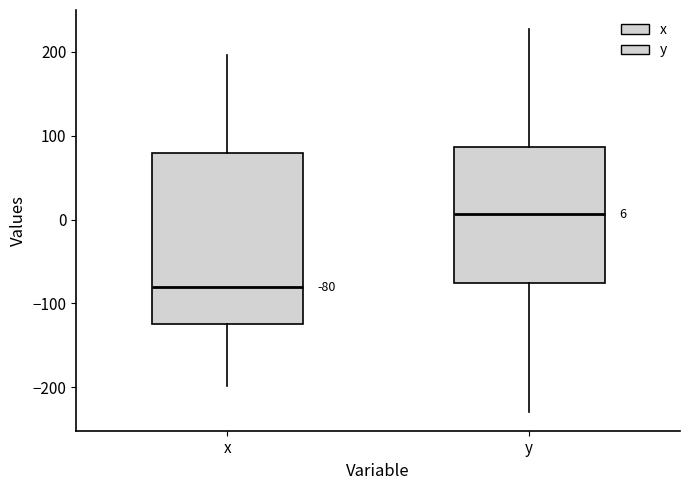

Which box is the tallest, from its lower edge to its upper edge?

x